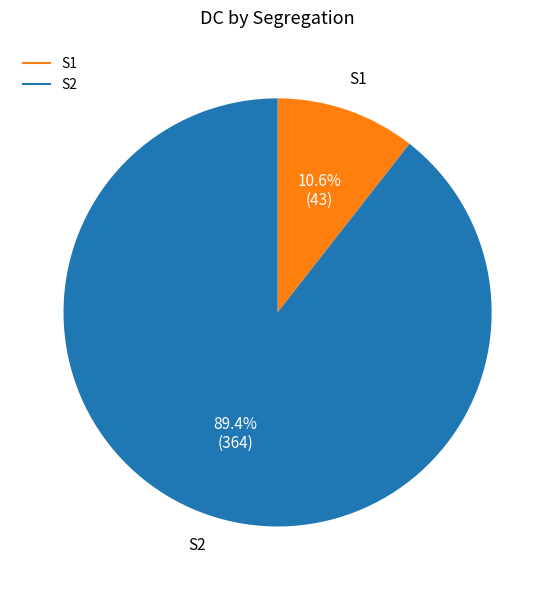

Is there any slice that represents more than half of the pie?

Yes